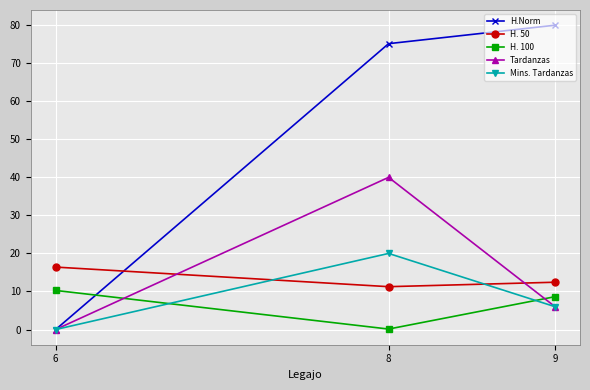

At how many categories does at least one series exceed 7?

3